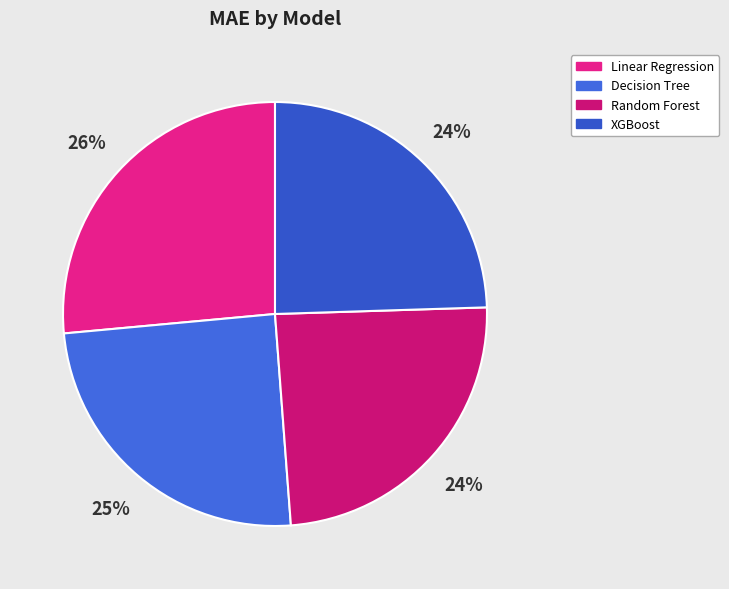

What is the largest slice in the pie chart?

Linear Regression